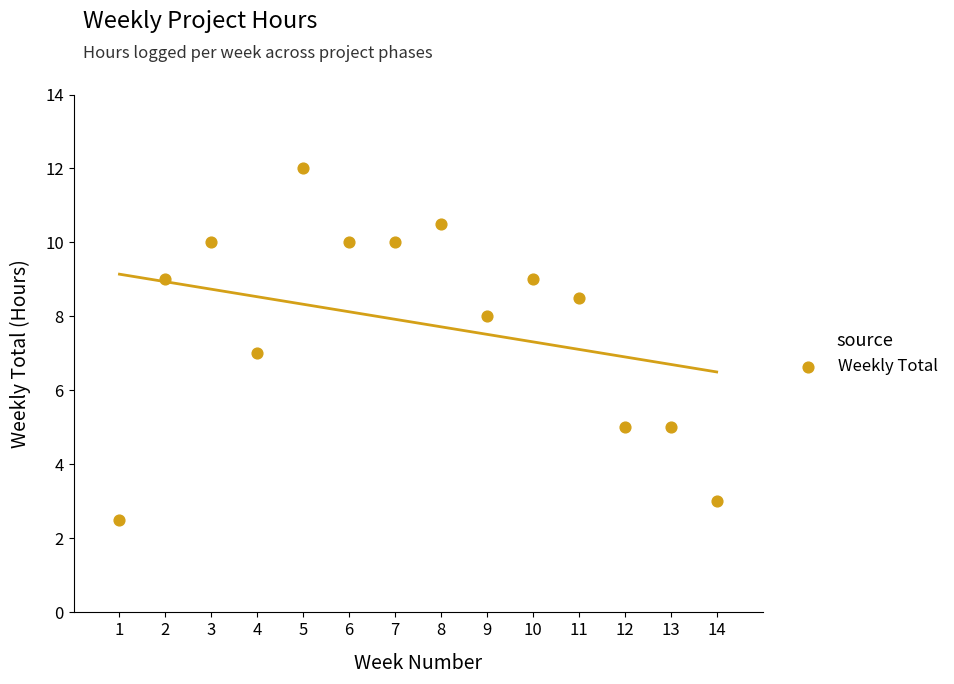

What is the range of Y values (max minus min)?

9.5